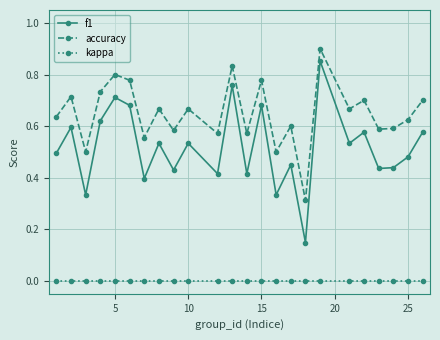

Which series has the widest spread of values?

f1